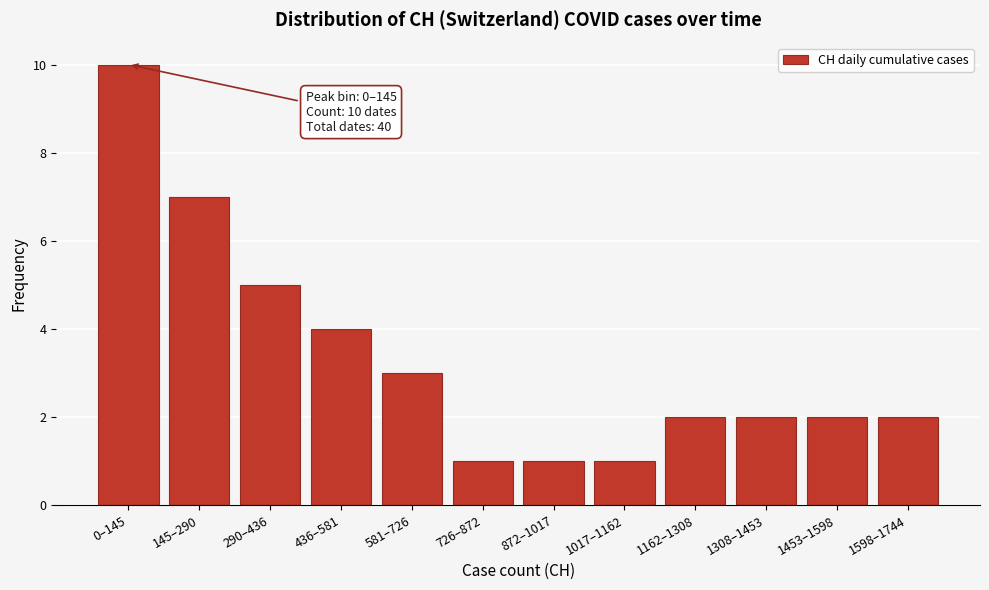

Reading right to left, transcribe all the data shown in this chart.

1598–1744=2	1453–1598=2	1308–1453=2	1162–1308=2	1017–1162=1	872–1017=1	726–872=1	581–726=3	436–581=4	290–436=5	145–290=7	0–145=10